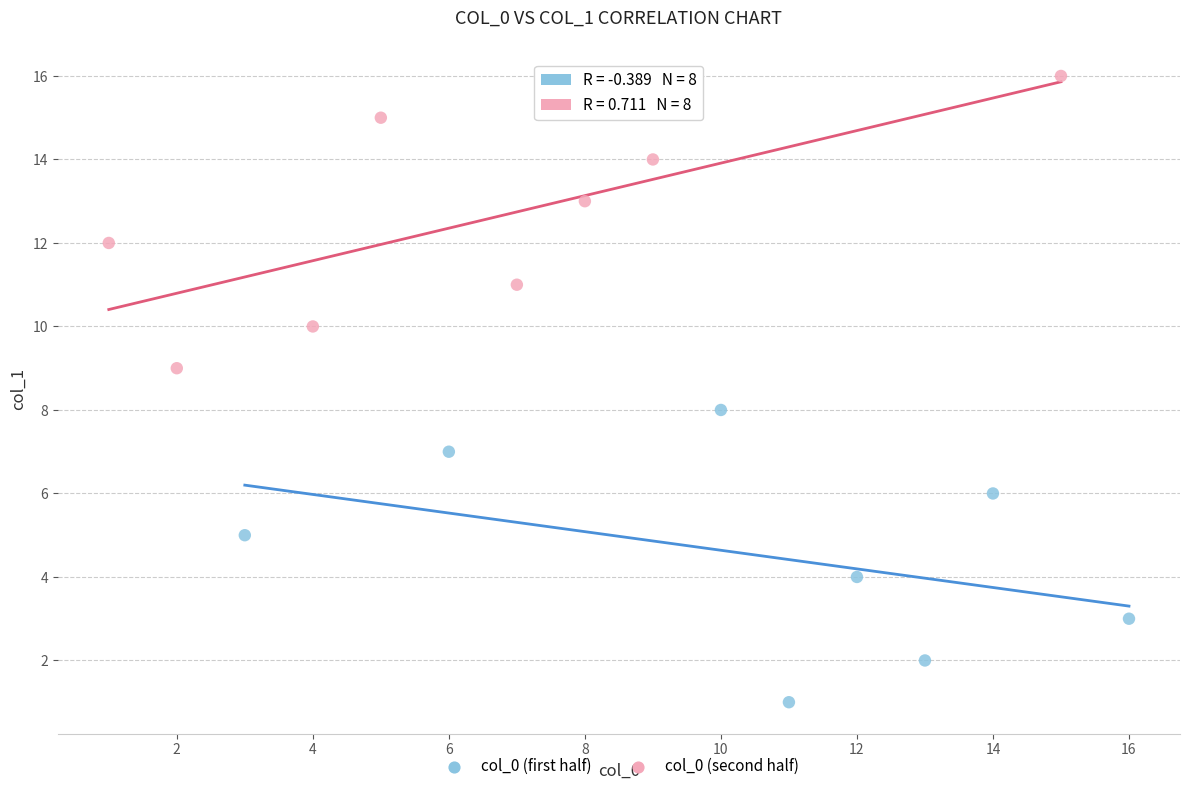

What are all the series names shown in the legend?

col_0 (first half), col_0 (second half)